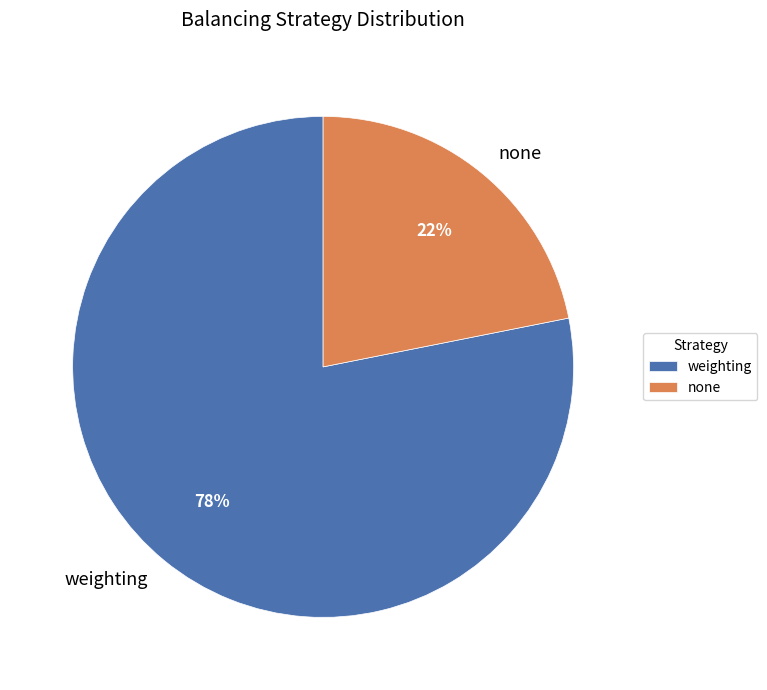

Combined, do none and weighting account for over 50%?

Yes